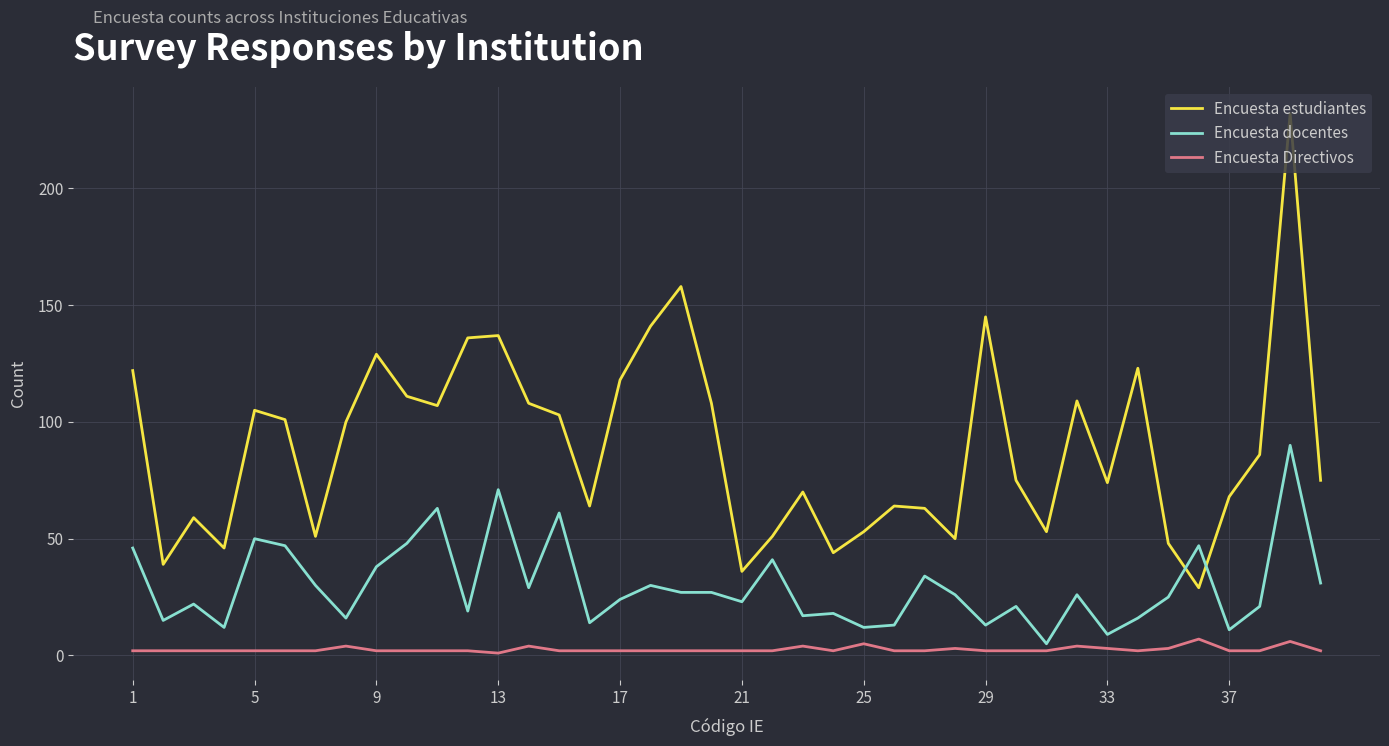

What is the difference between the maximum and minimum values in the Encuesta Directivos series?

6